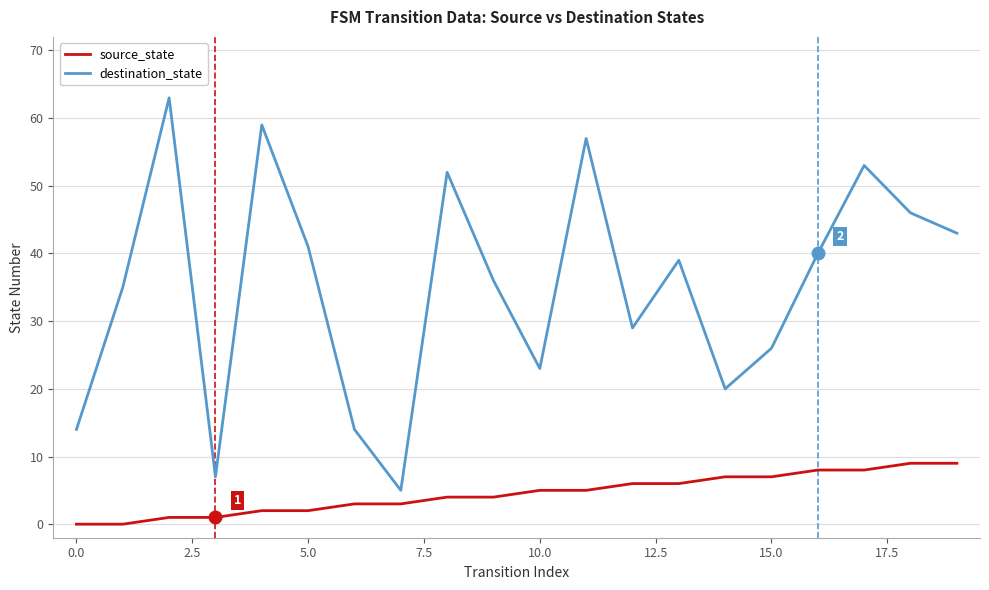

How many values in the source_state series are below 5?

10